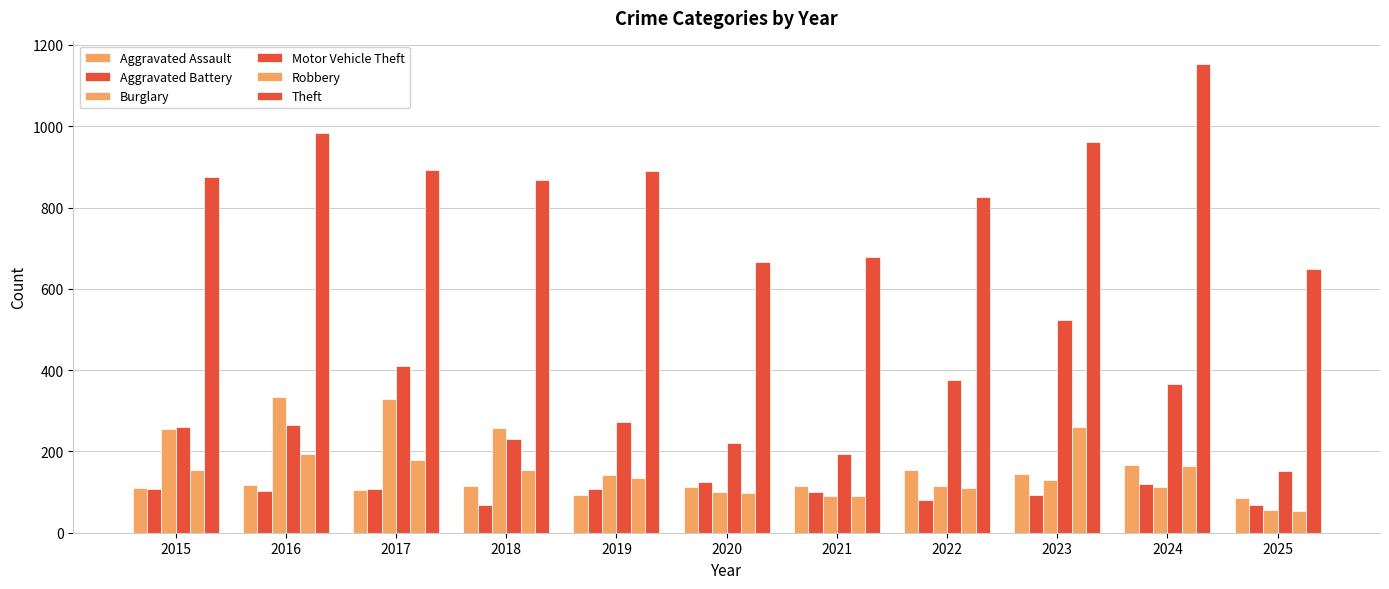

How many categories are shown in the chart?

11